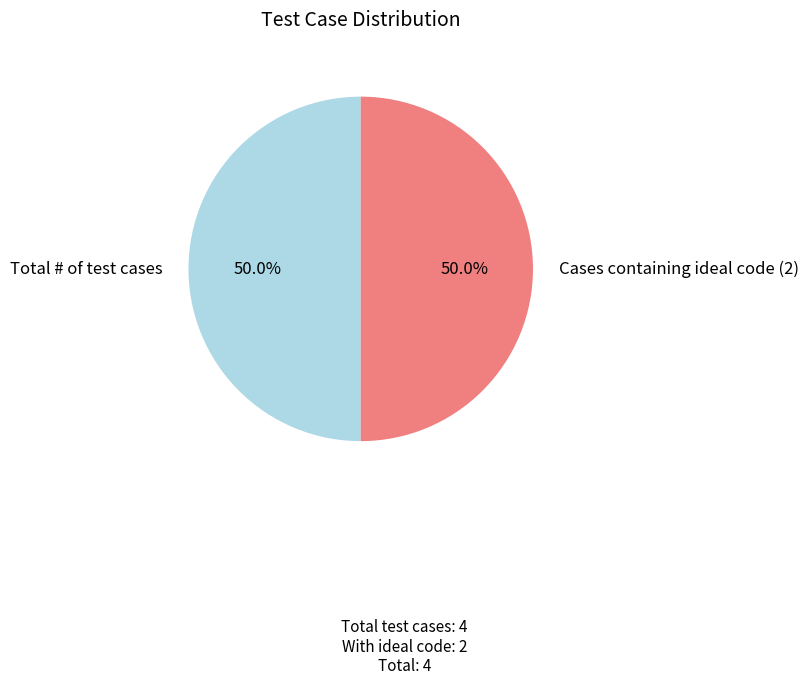

What percentage is the Cases containing ideal code (2) slice, to the nearest percent?

50%